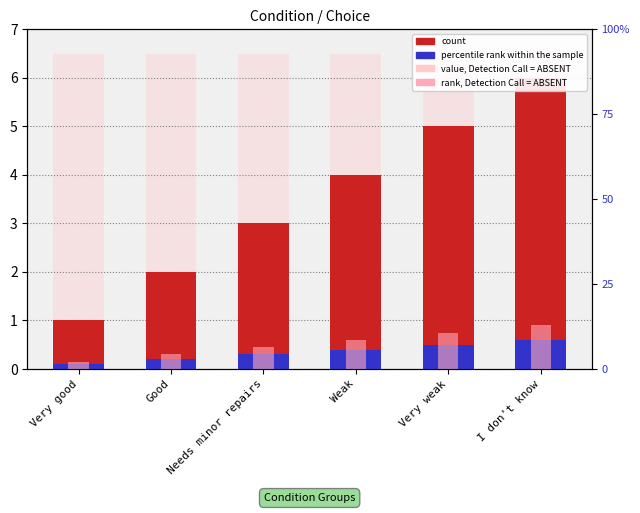

Read the value, Detection Call = ABSENT value at Very weak.

6.5